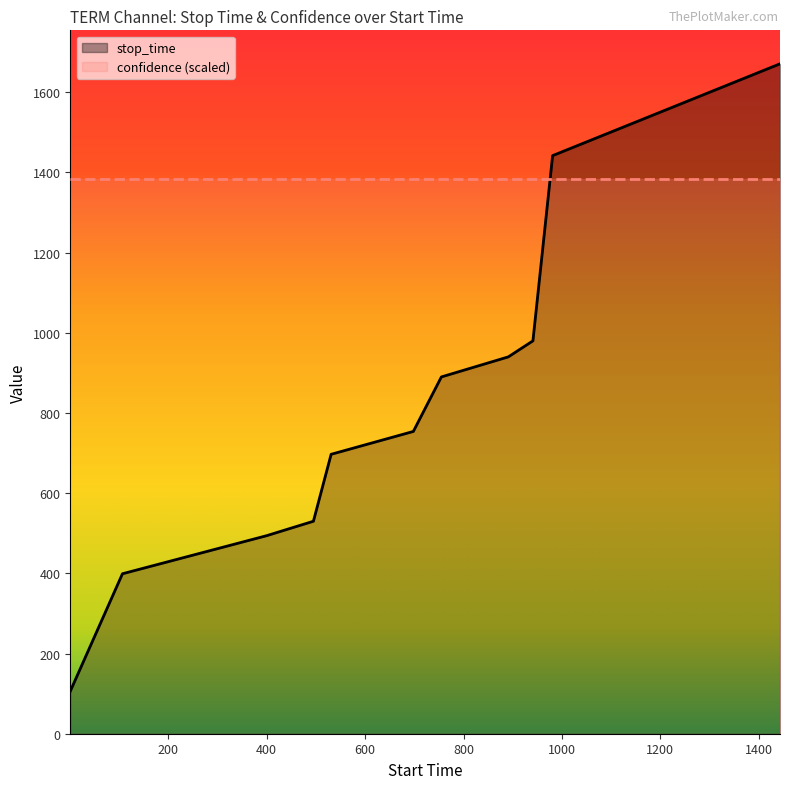

The value at 981 is 1899. True or false?

False